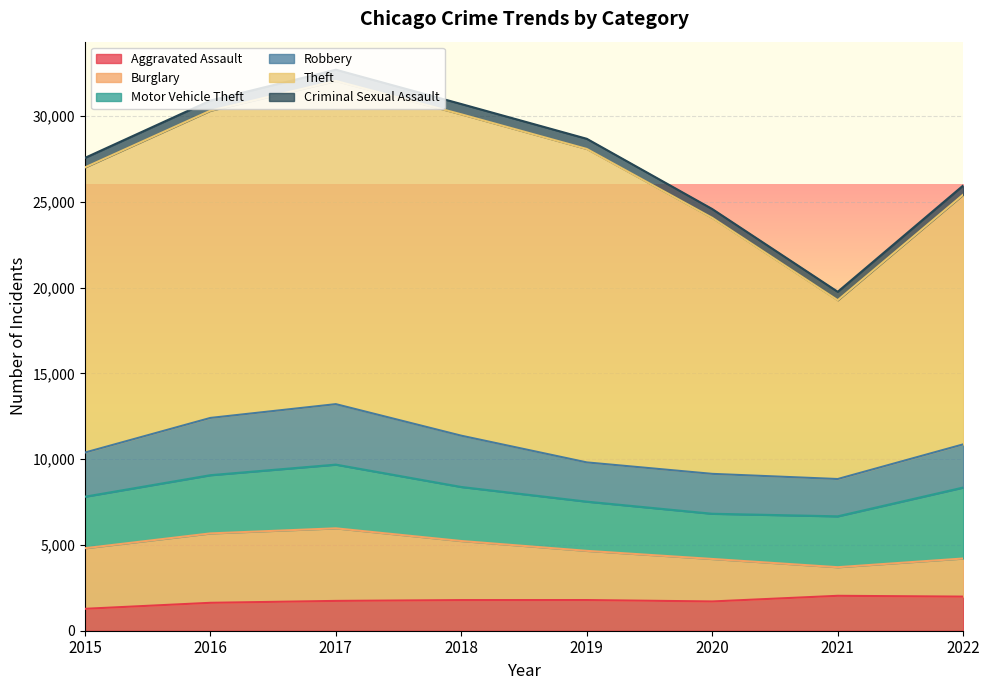

Rank the series by their maximum value, from highest to lowest.

Theft, Burglary, Motor Vehicle Theft, Robbery, Aggravated Assault, Criminal Sexual Assault